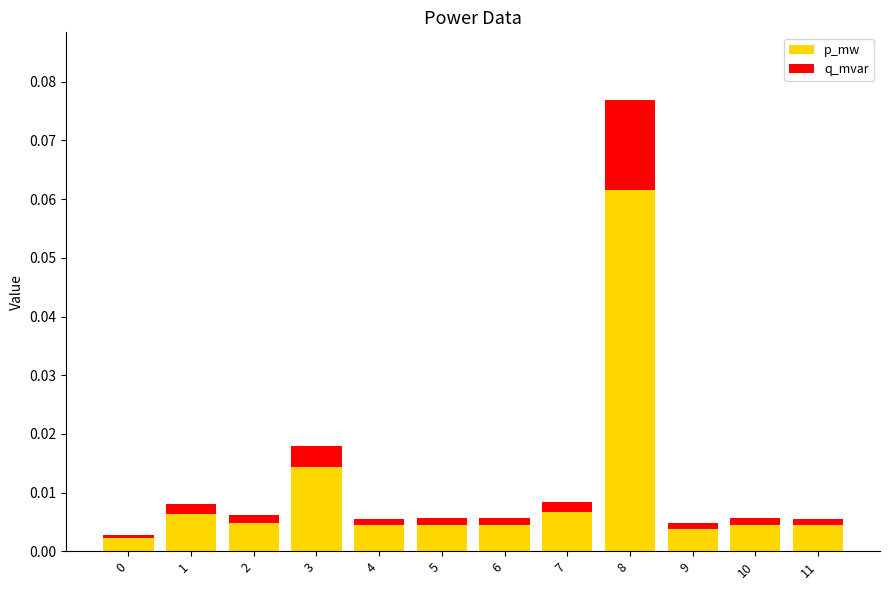

At which category is the sum across all series the highest?

8